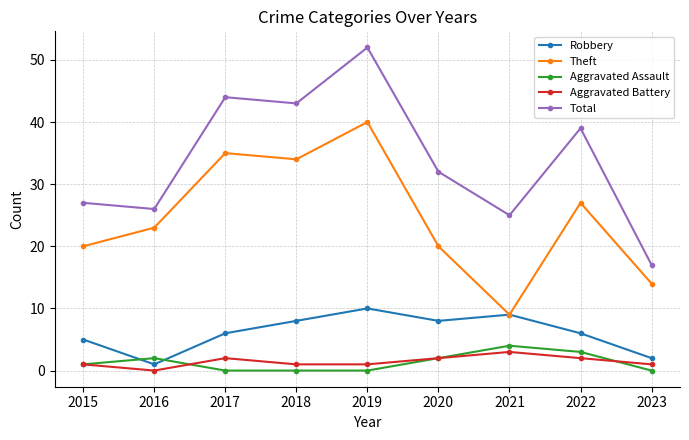

Which series has the widest spread of values?

Total